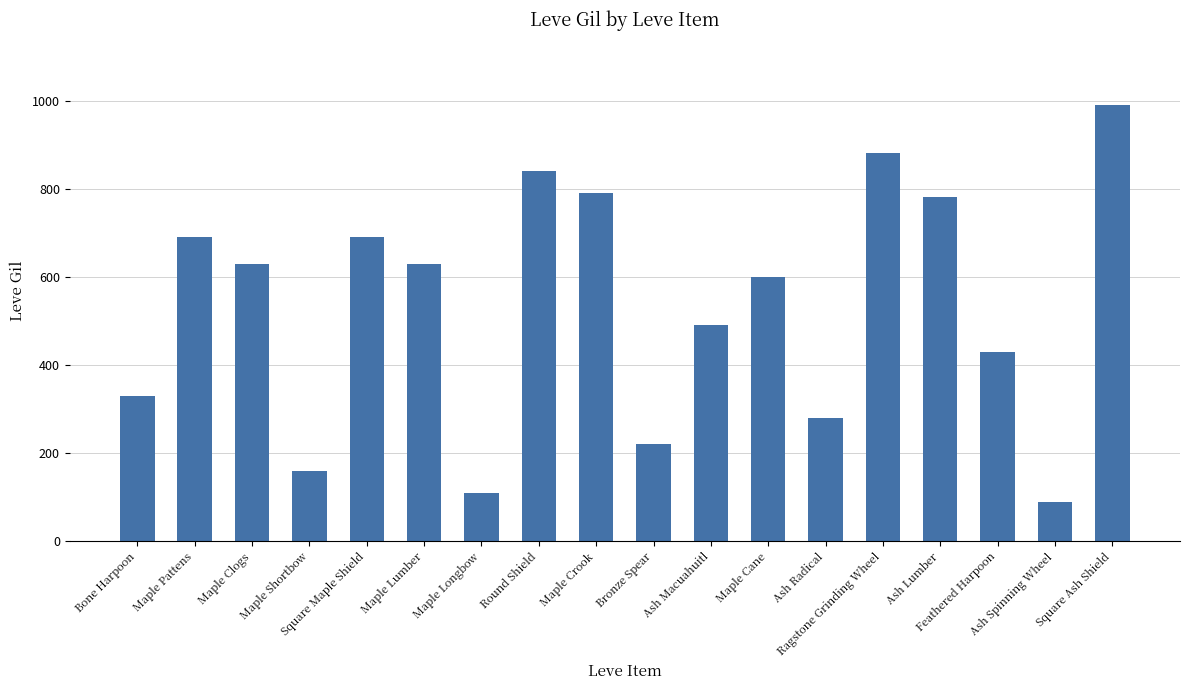

At which label does the data first exceed 630?

Maple Pattens